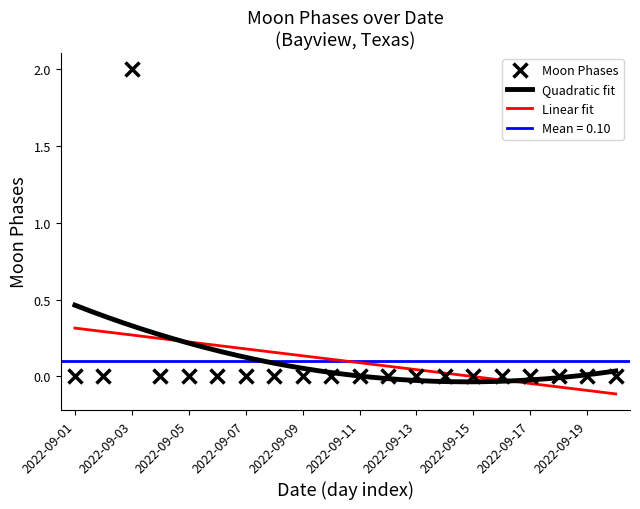

Rank the categories by value from highest to lowest.

2022-09-03, 2022-09-01, 2022-09-02, 2022-09-04, 2022-09-05, 2022-09-06, 2022-09-07, 2022-09-08, 2022-09-09, 2022-09-10, 2022-09-11, 2022-09-12, 2022-09-13, 2022-09-14, 2022-09-15, 2022-09-16, 2022-09-17, 2022-09-18, 2022-09-19, 2022-09-20